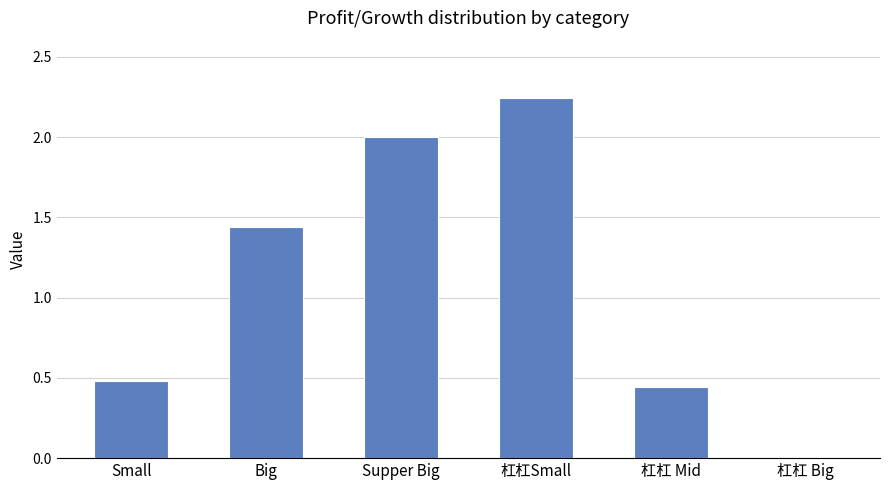

Which category has the highest value across all series?

杠杠Small